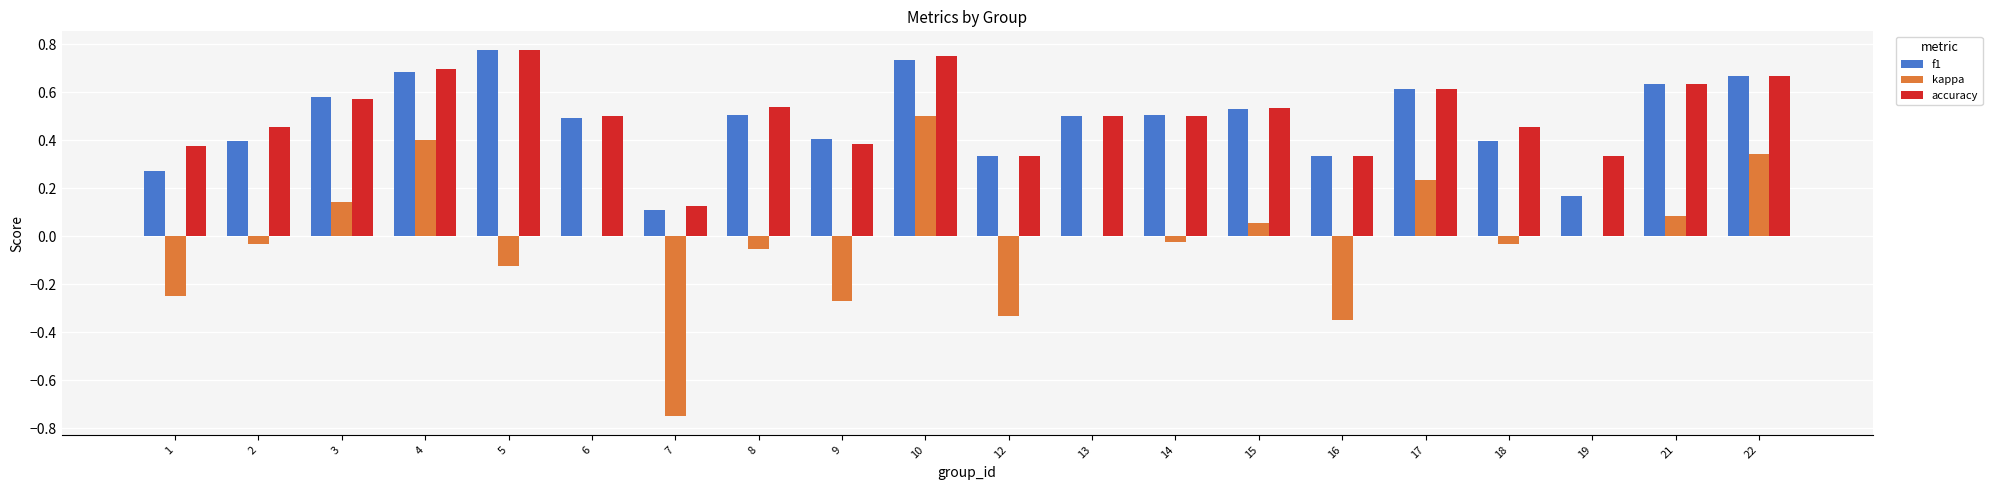

Is it true that f1 equals 0.8 at 8?

False